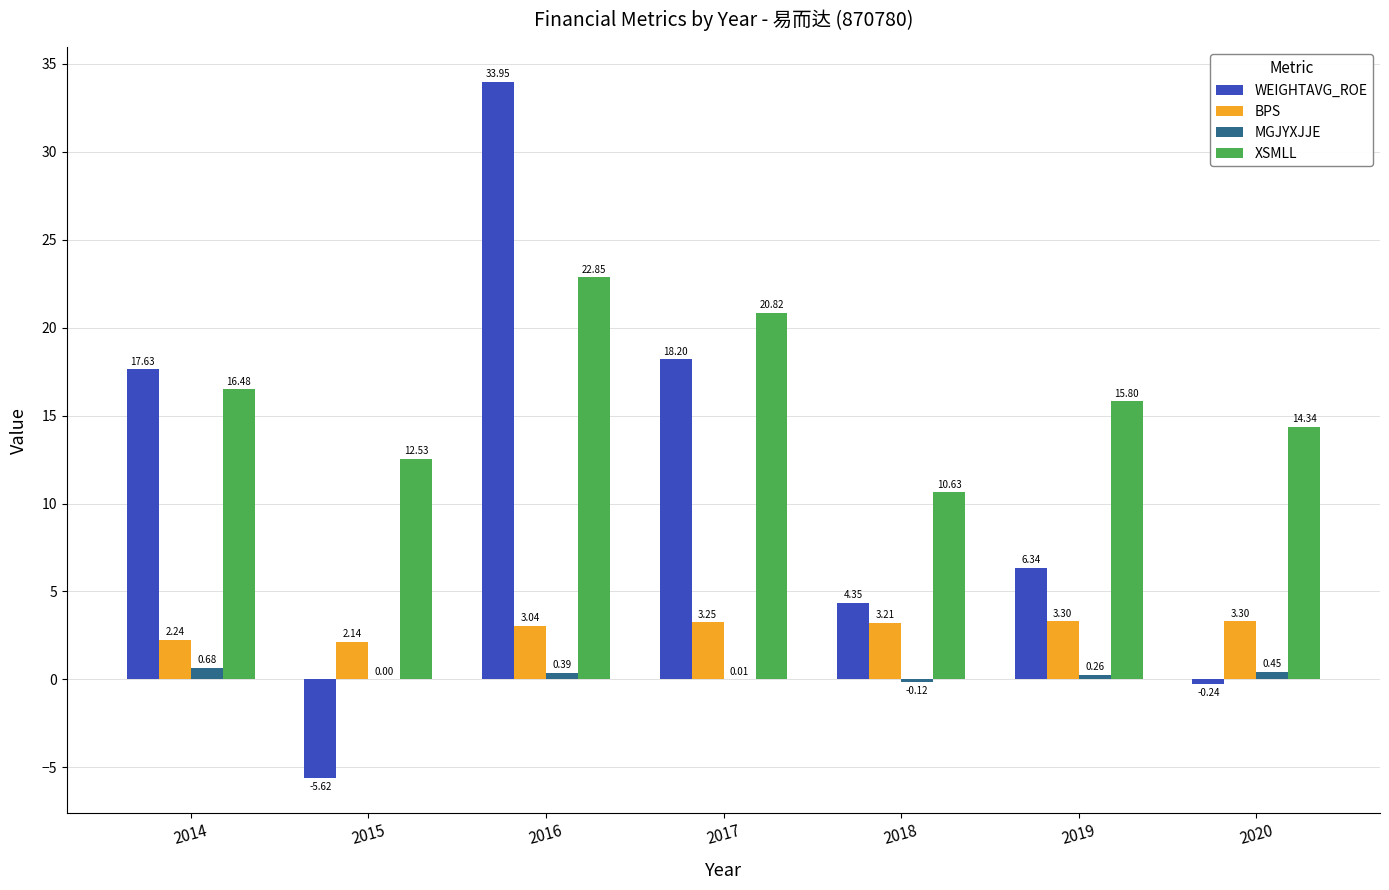

How many values in MGJYXJJE are above zero?

6